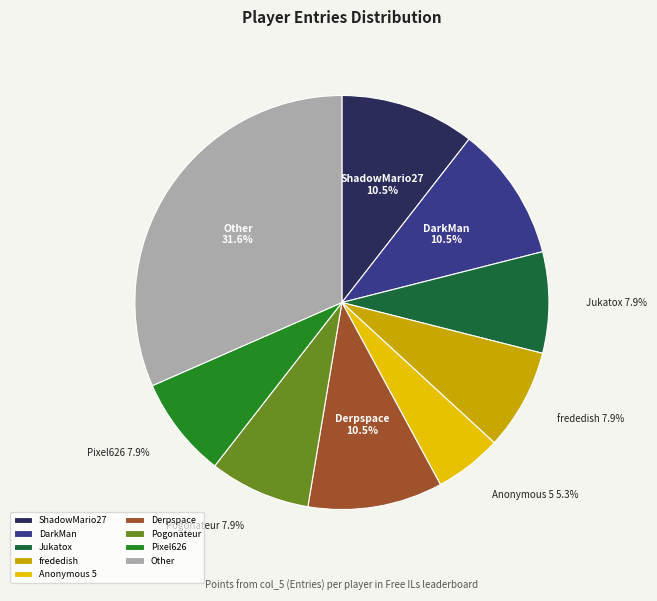

Do frededish and Anonymous 5 together represent more than half of the pie?

No